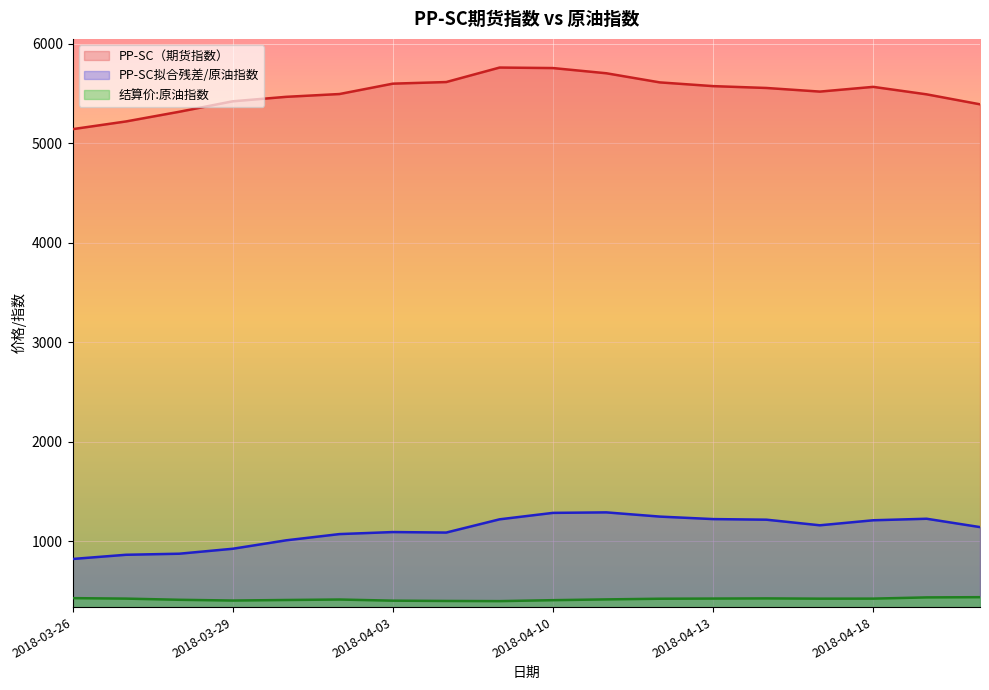

What is the spread (max minus min) of values at 2018-04-18?

5142.6